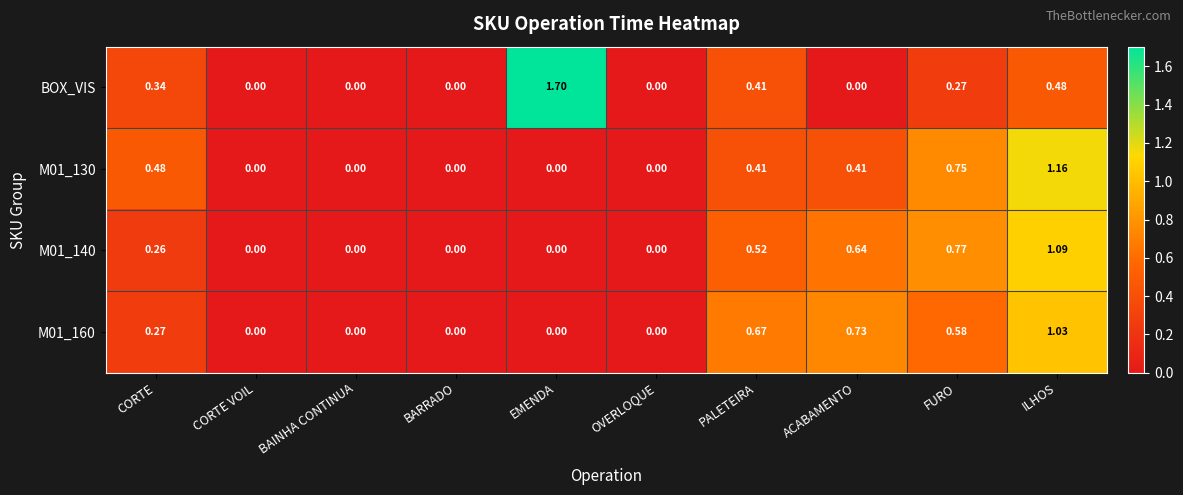

At which category is the sum across all series the highest?

ILHOS